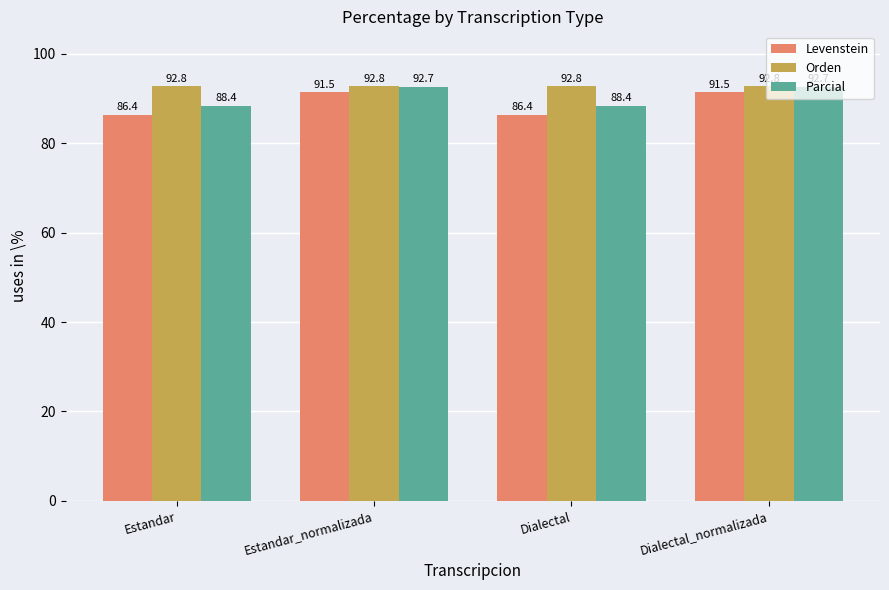

List the series in order of their peak value, highest first.

Orden, Parcial, Levenstein